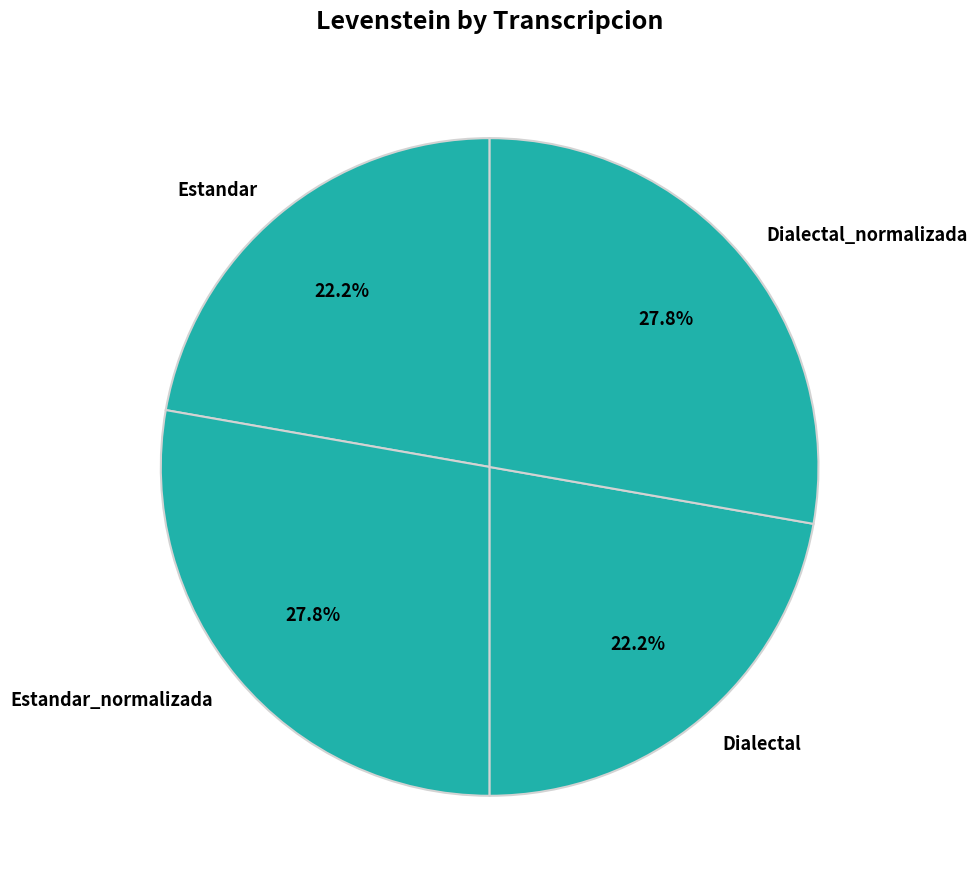

How much of the chart is everything except Estandar_normalizada?

72.2%